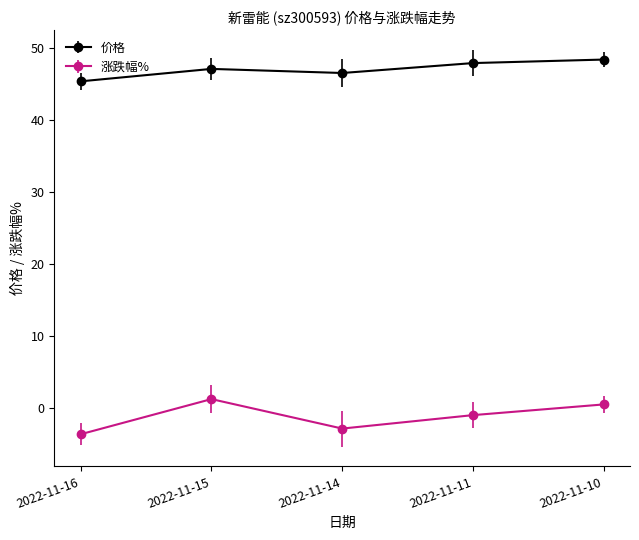

What is the sum of all 涨跌幅% values?

-5.9